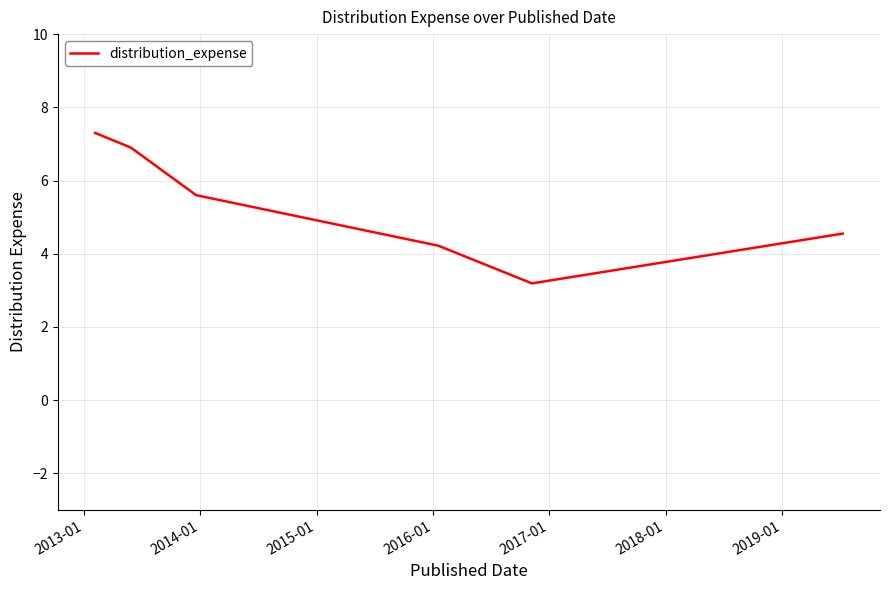

What is the difference between the maximum and second lowest values?

3.1